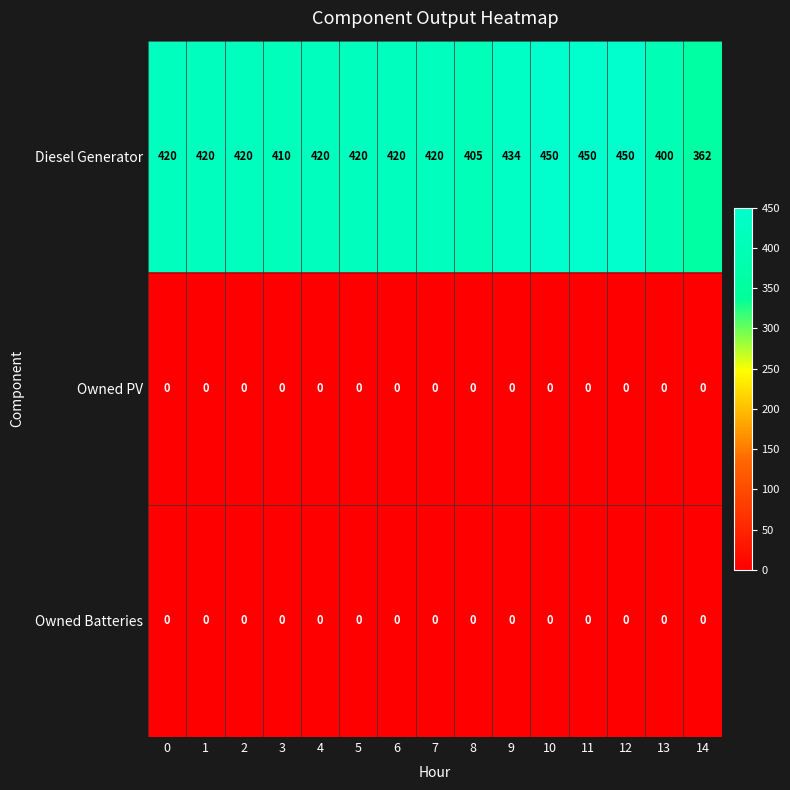

What is the sum of all Diesel Generator values?

6301